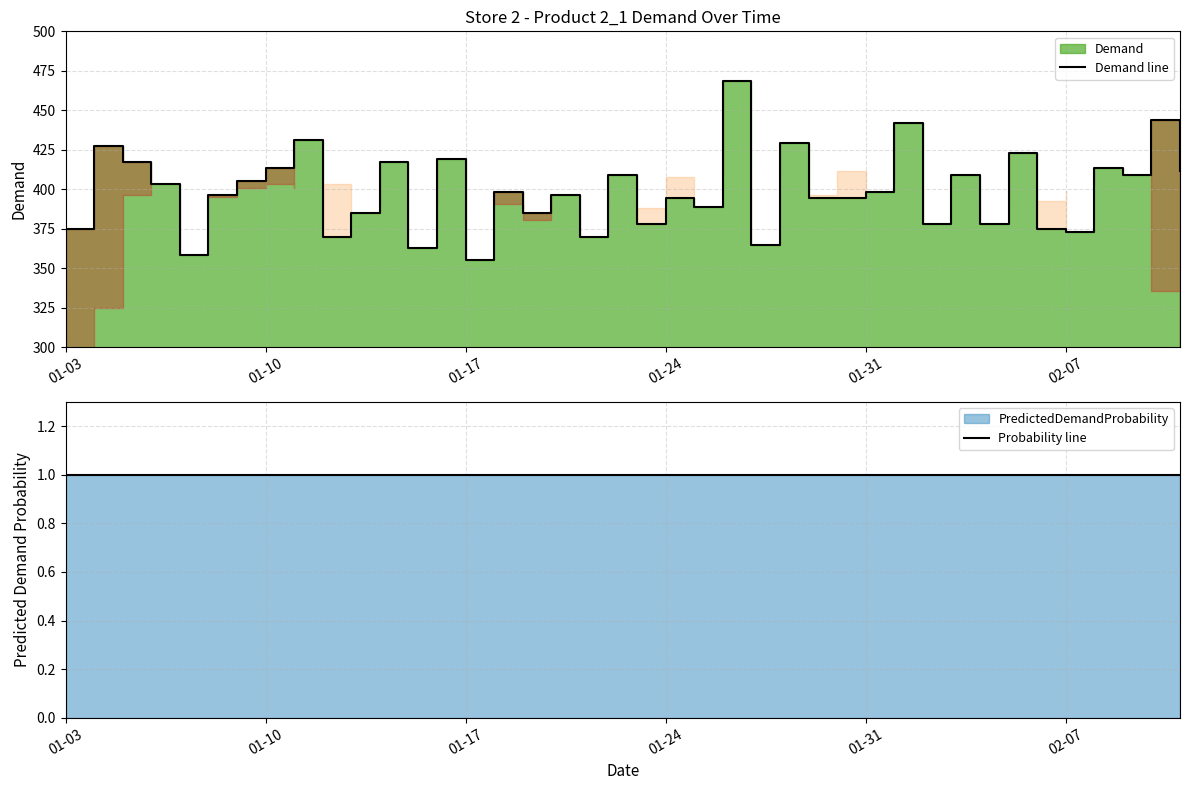

Rank the series by their average value, from lowest to highest.

Probability line, Demand line